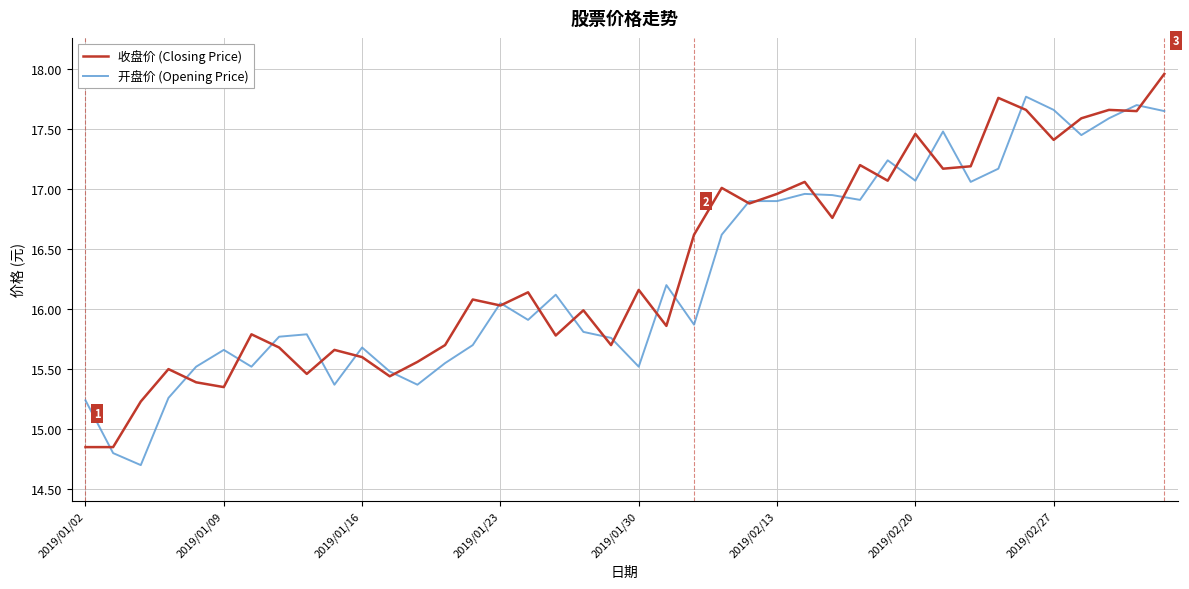

List the series in order of their peak value, highest first.

收盘价 (Closing Price), 开盘价 (Opening Price)